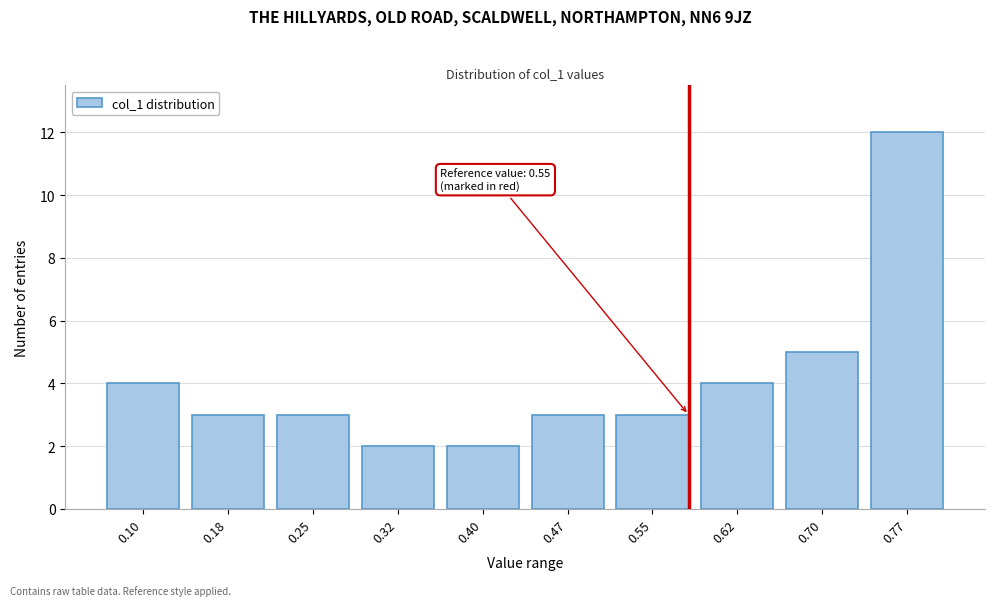

Reading right to left, extract all data points from this chart.

12	5	4	3	3	2	2	3	3	4